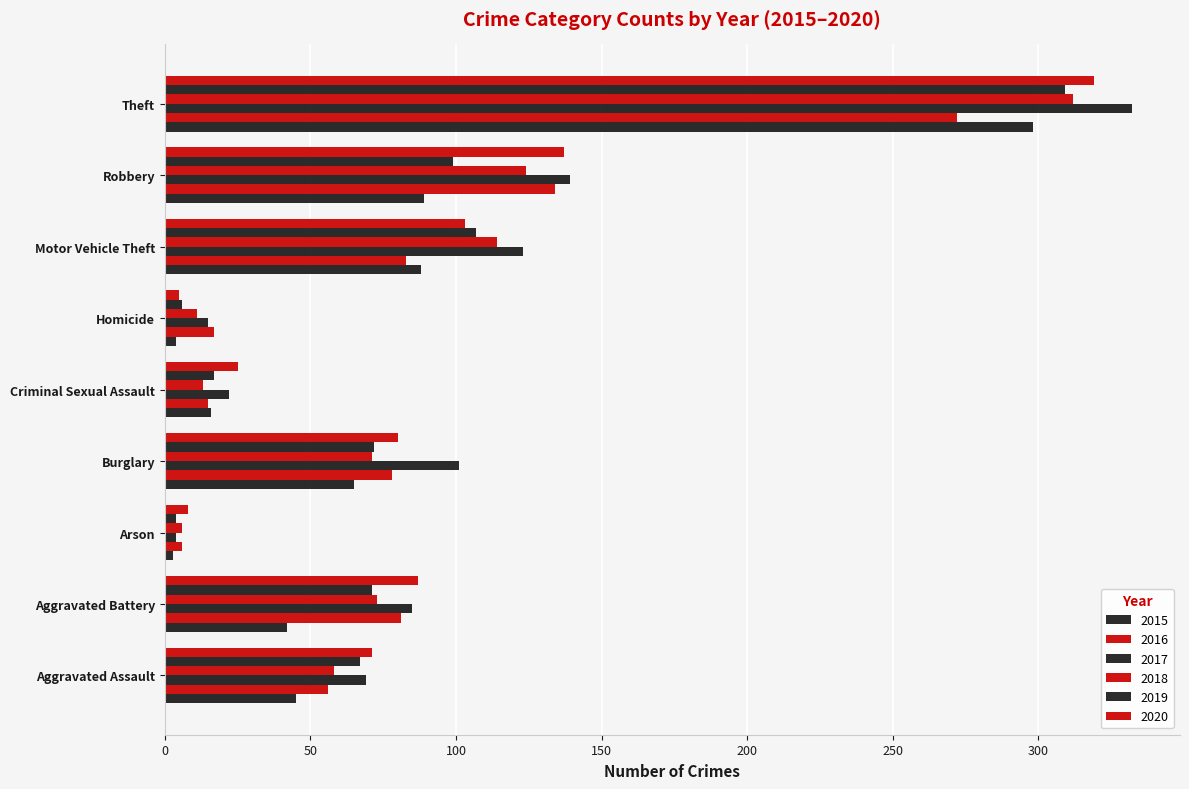

At how many categories does at least one series exceed 252?

1